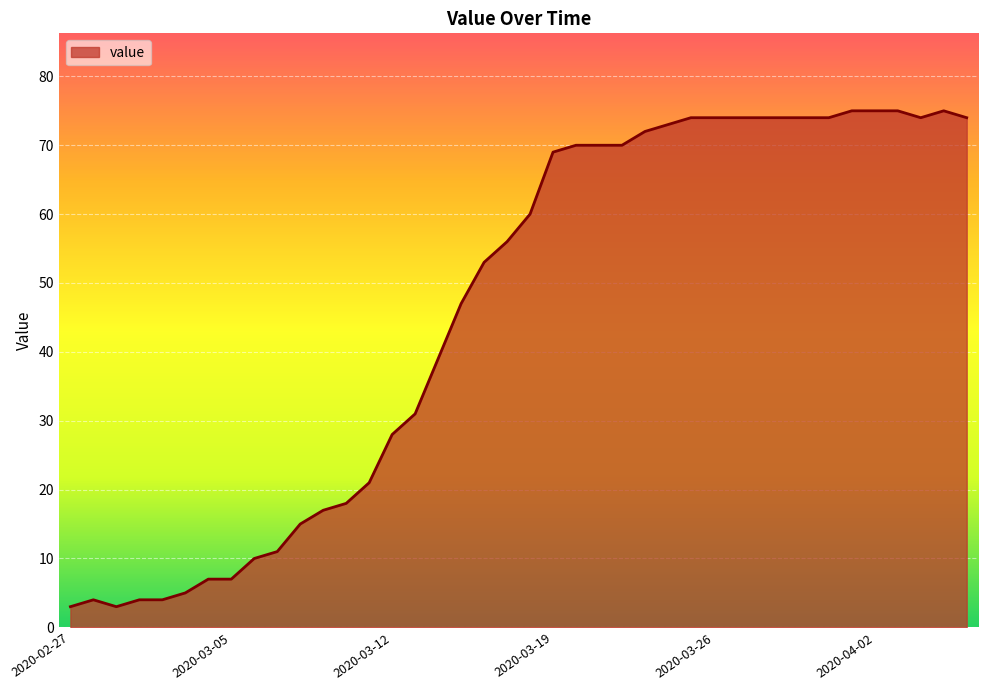

Count the number of data series in this chart.

1